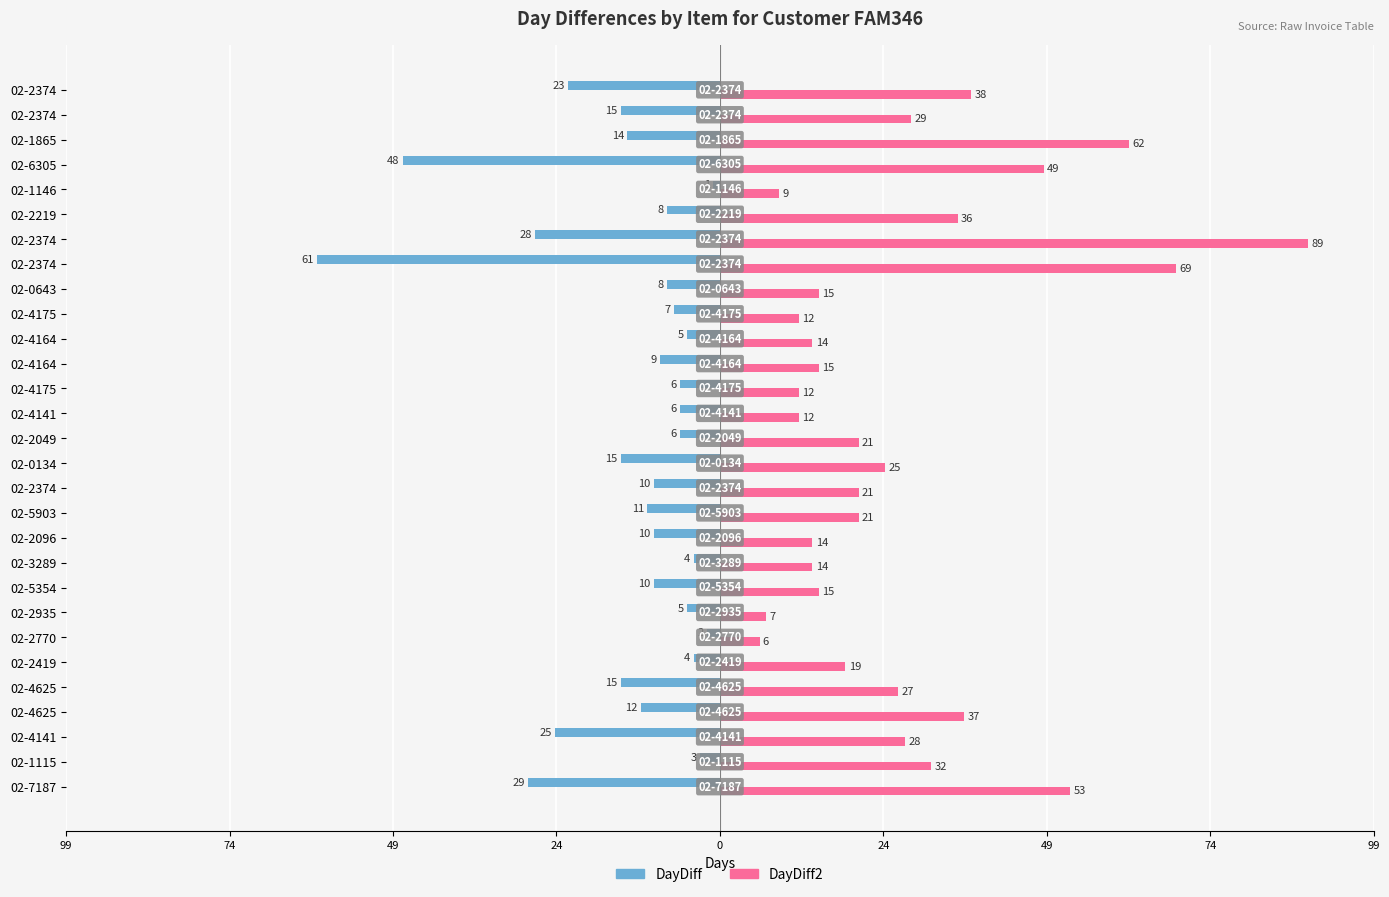

What is the difference between the second highest and second lowest values in the DayDiff series?

46